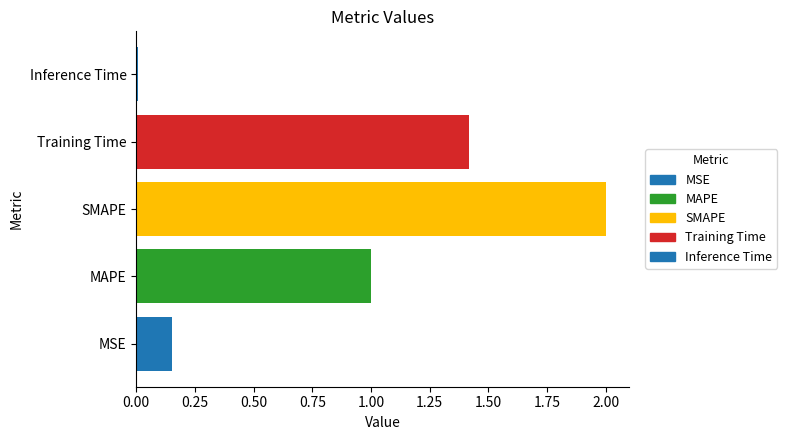

Which has a higher value, Training Time or MAPE?

Training Time